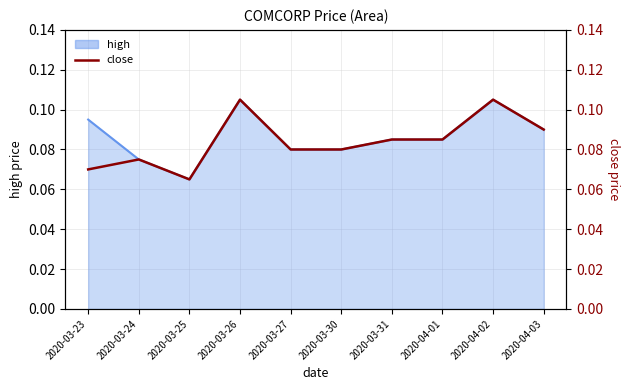

Which label corresponds to the smallest value in the chart?

2020-03-25